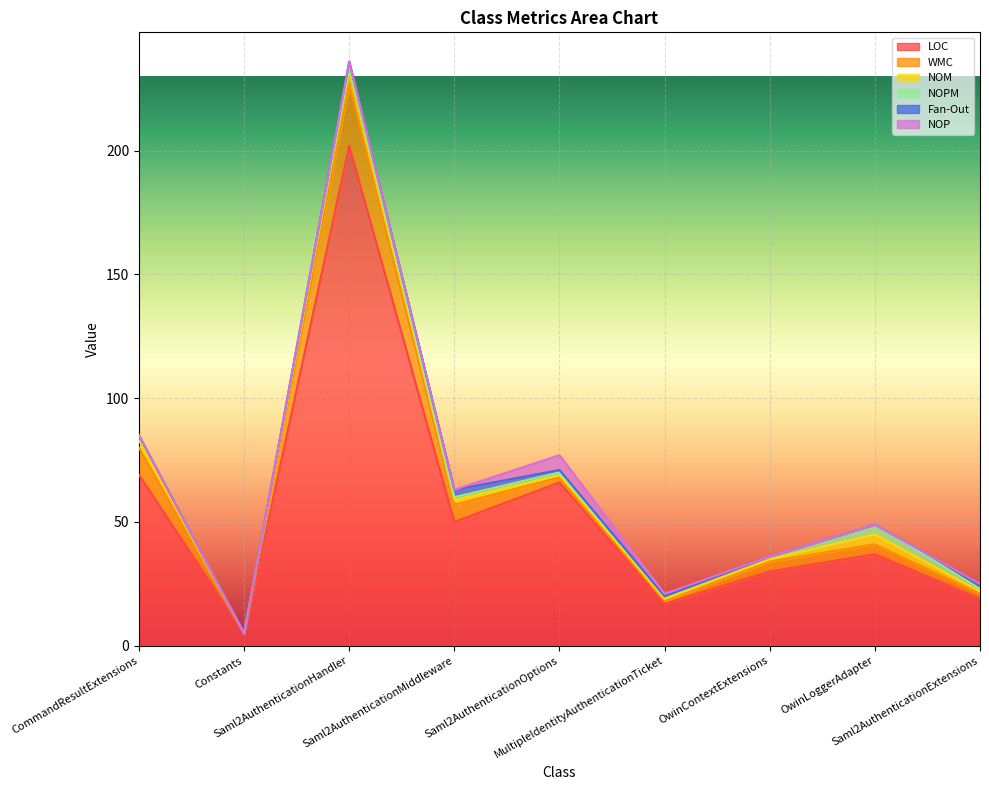

What is the maximum value for LOC?

202